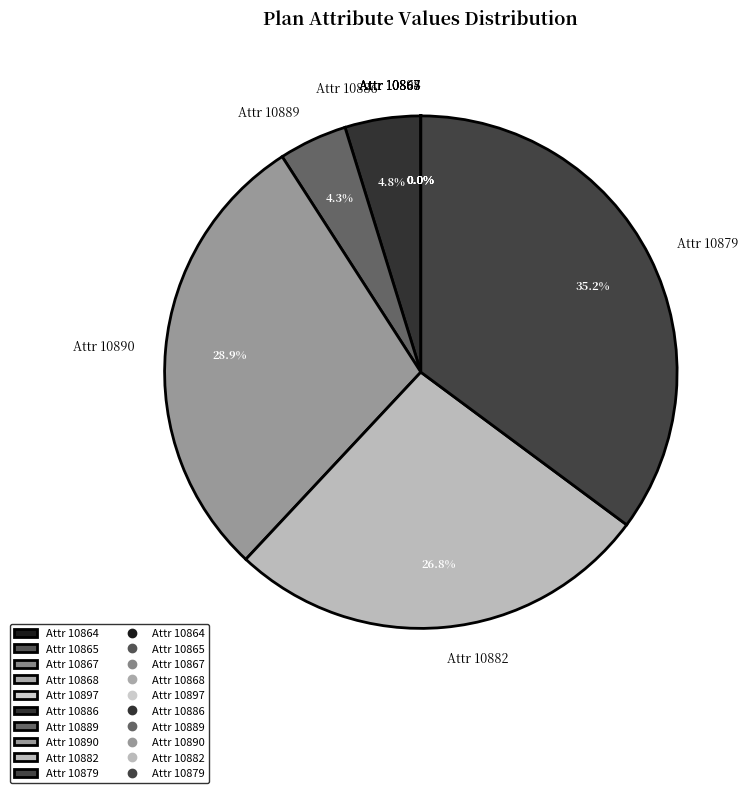

Which slice is the largest?

Attr 10879